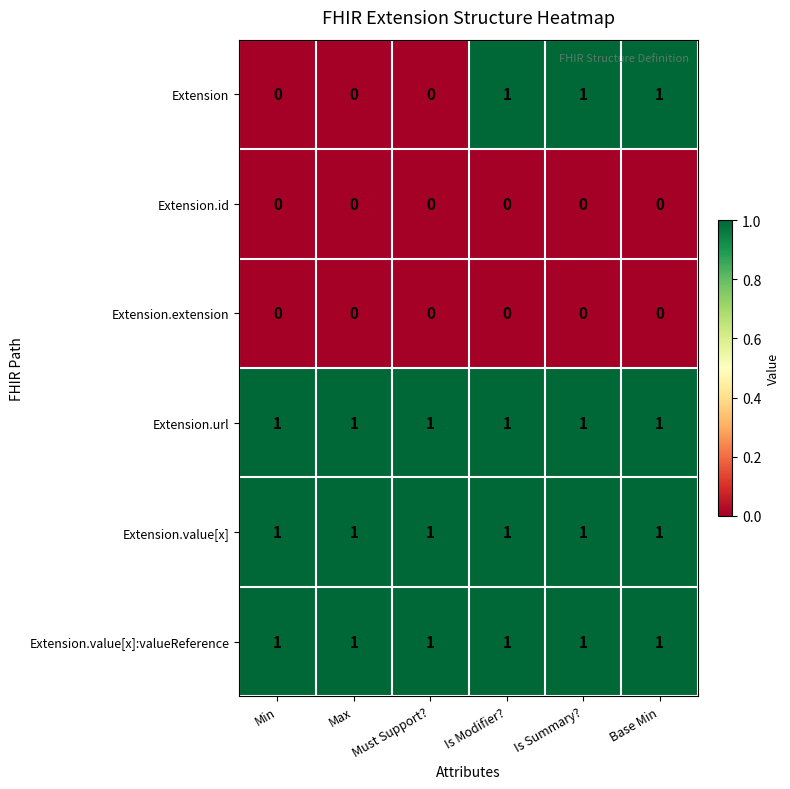

How many distinct data groups are displayed?

6